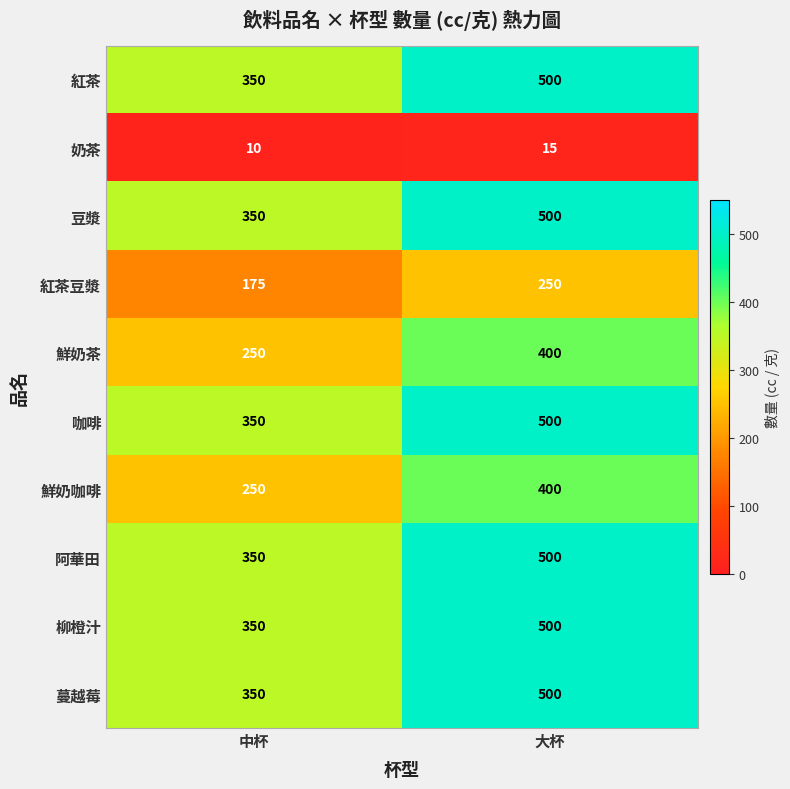

Which label corresponds to the smallest value in the chart?

中杯